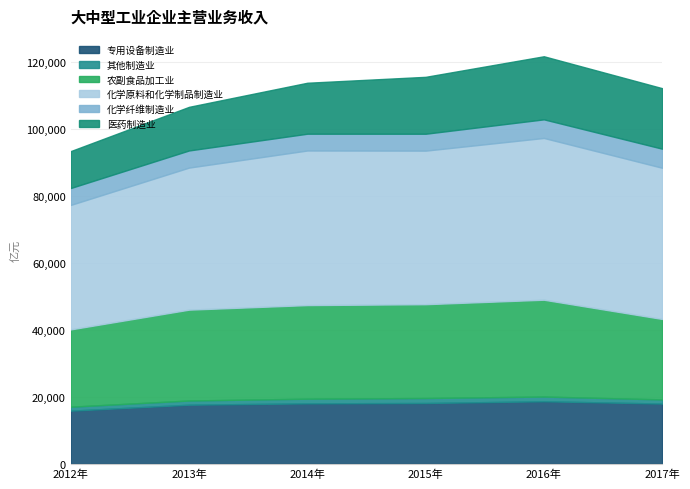

True or false: 化学原料和化学制品制造业 and 专用设备制造业 cross at least once.

False